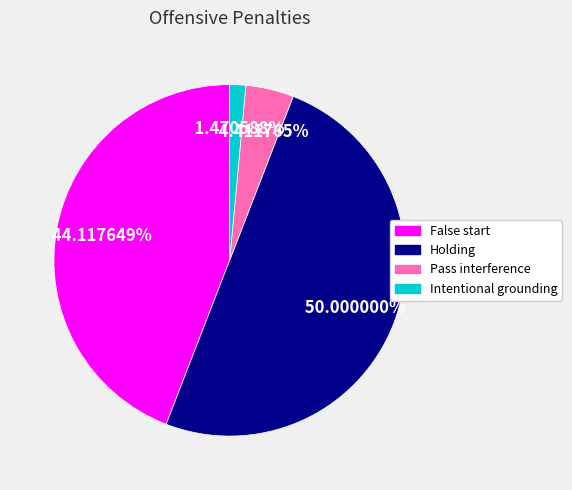

Between False start and Pass interference, which is larger?

False start